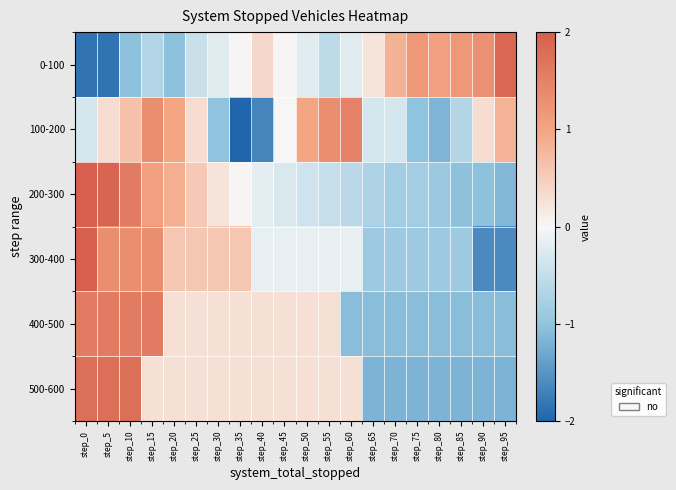

What is the spread (max minus min) of values at step_65?

1.4